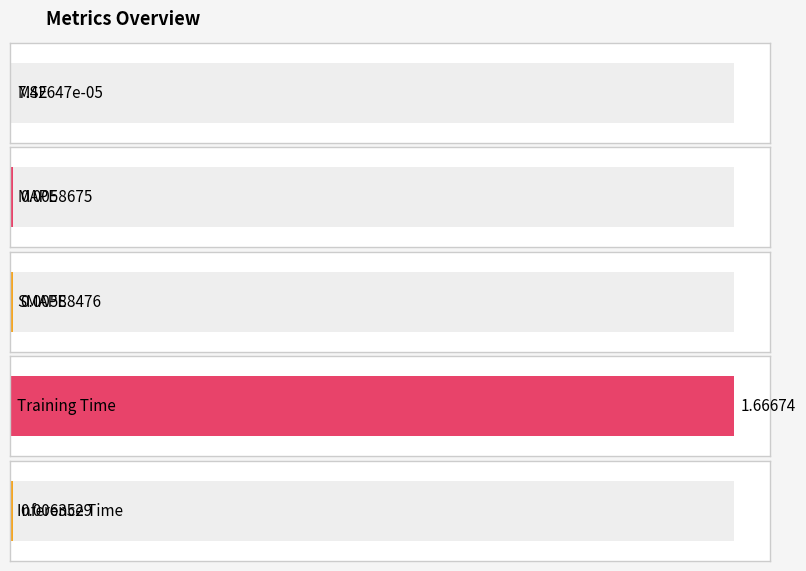

The value at SMAPE is 0.0. True or false?

False